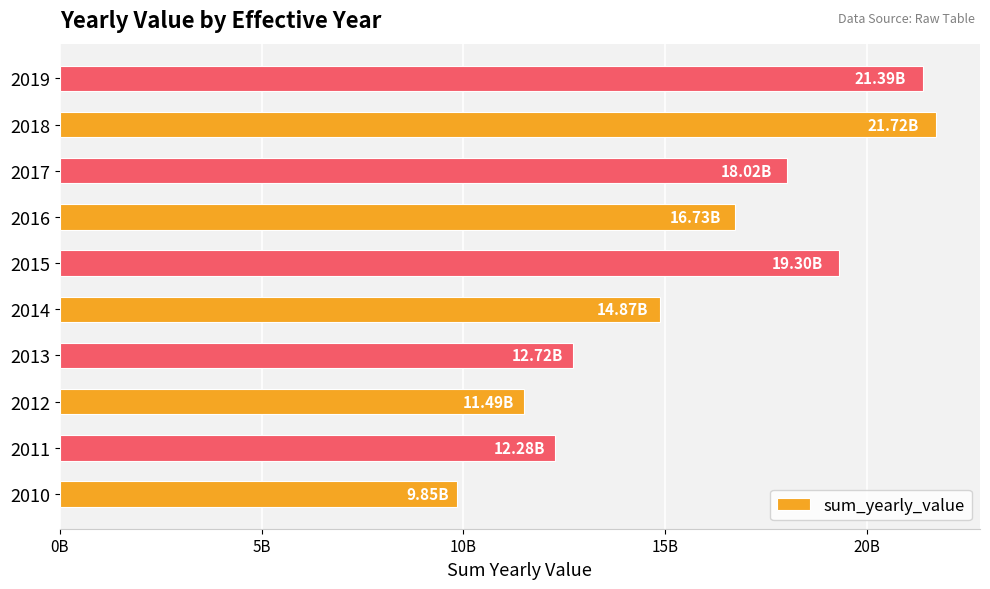

Rank the categories by value from highest to lowest.

2018, 2019, 2015, 2017, 2016, 2014, 2013, 2011, 2012, 2010